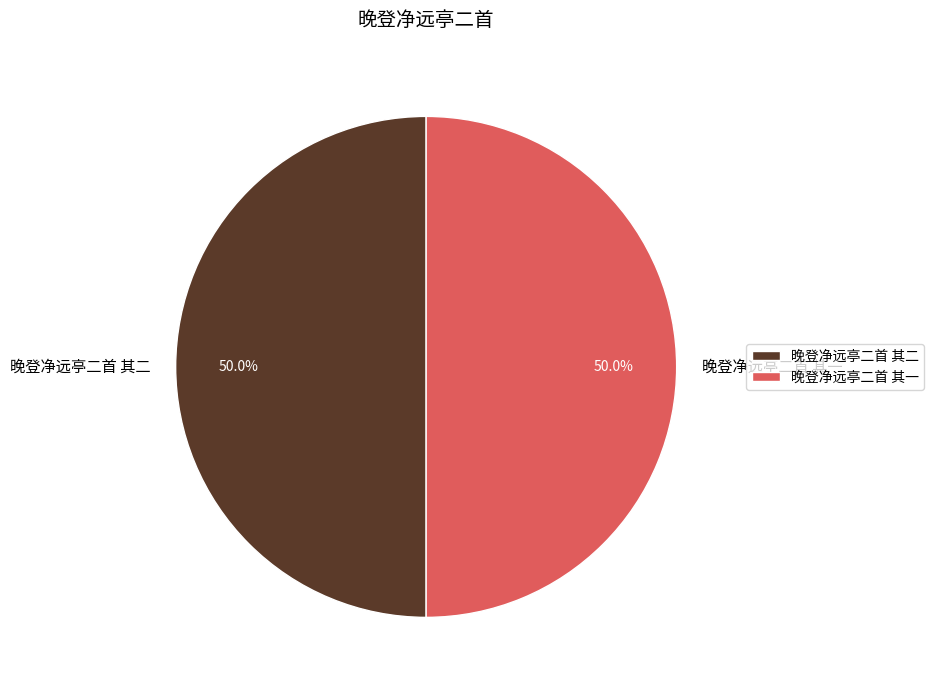

To the nearest percent, what percentage of the pie is 晚登净远亭二首 其二?

50%